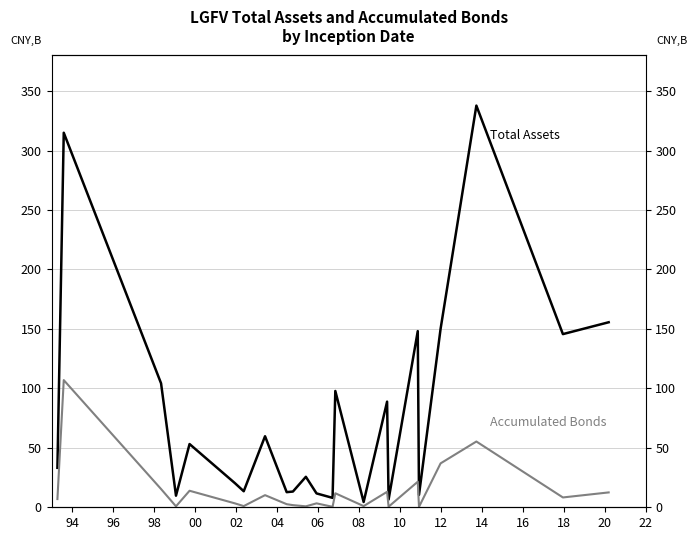

True or false: Total Assets (CNY,B) has more than 0 points higher than both neighbors.

True